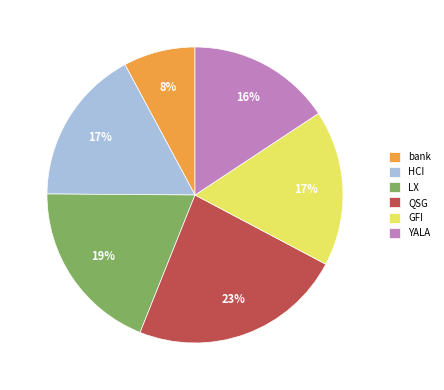

Which slice is the largest?

QSG